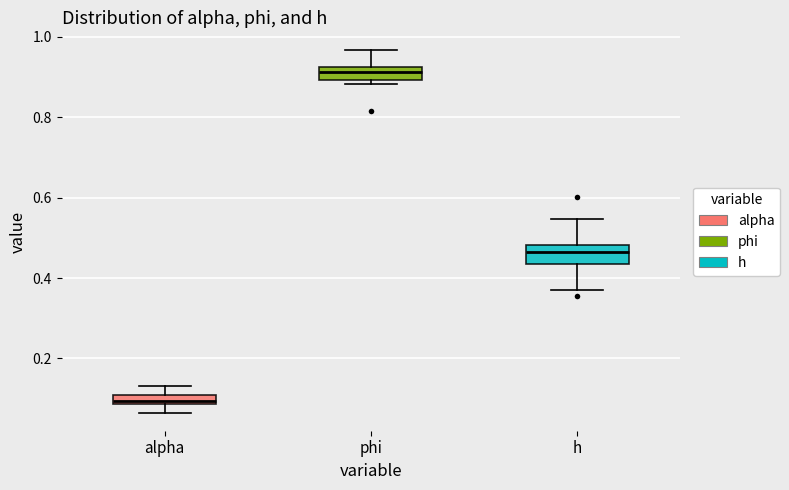

Where does the lower whisker of the box for h end on the y-axis? The values are not printed on the chart, so give them approximately, as read against the axis.

0.38